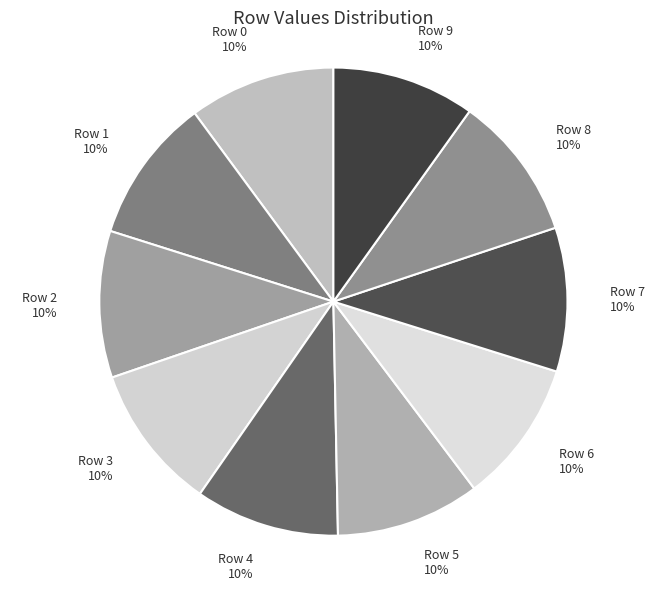

Is the sum of Row 6 and Row 3 greater than half?

No